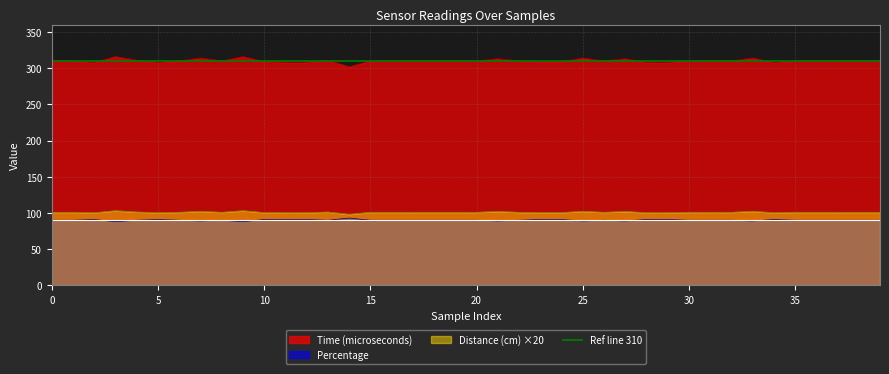

Which label corresponds to the smallest value in the chart?

3